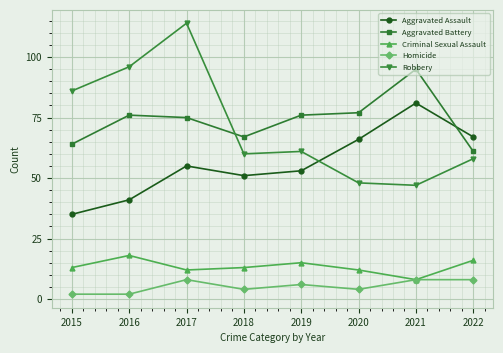

In Criminal Sexual Assault, how many points are higher than both neighbors (excluding endpoints)?

2